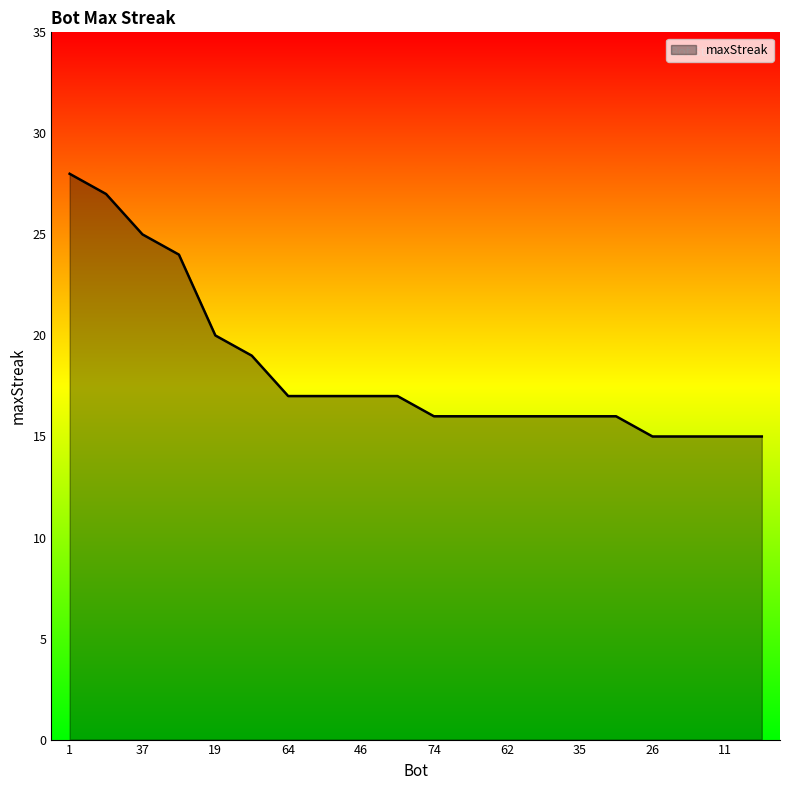

What is the difference between the maximum and second lowest values?

13